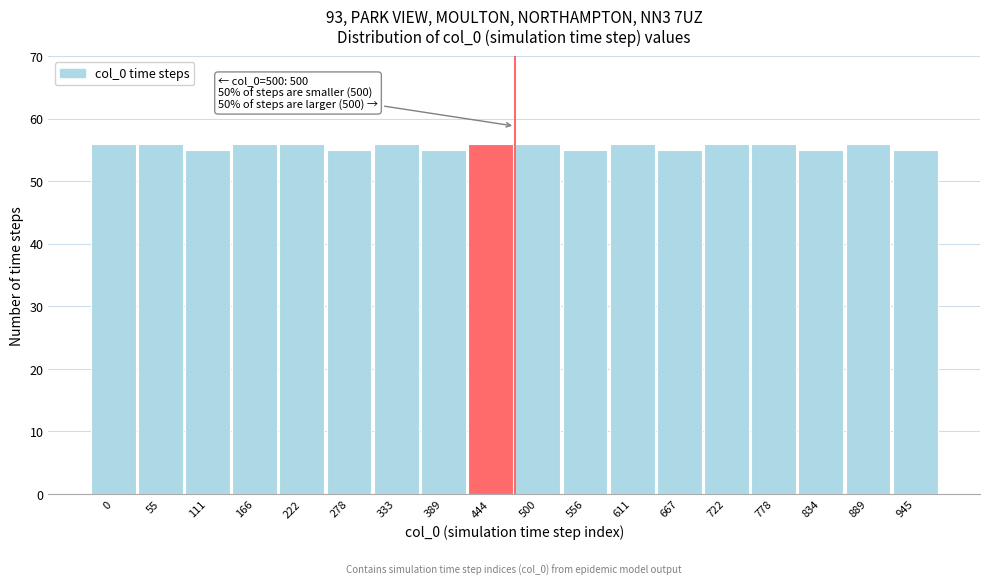

Reading left to right, extract all data points from this chart.

0=56	55=56	111=55	166=56	222=56	278=55	333=56	389=55	444=56	500=56	556=55	611=56	667=55	722=56	778=56	834=55	889=56	945=55